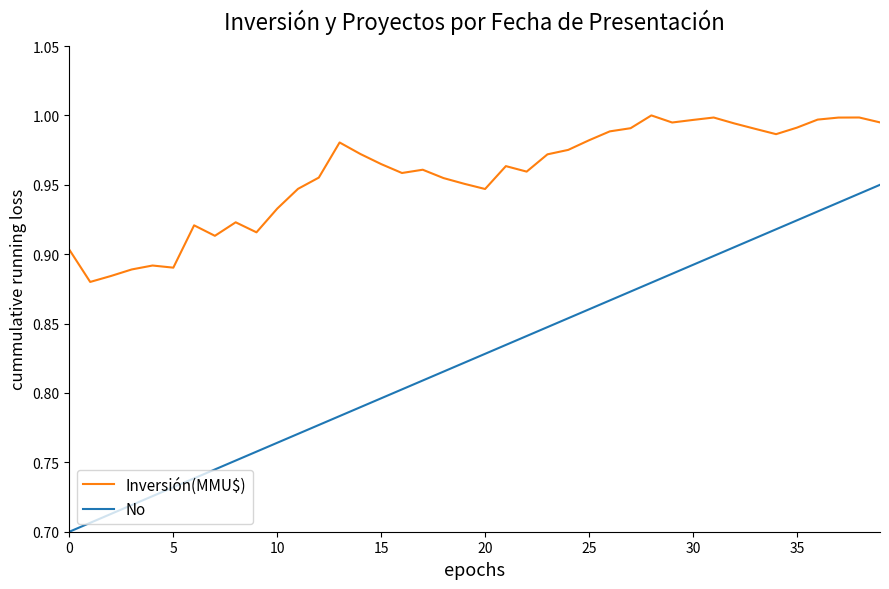

List the series in order of their overall mean, highest first.

Inversión(MMU$), No